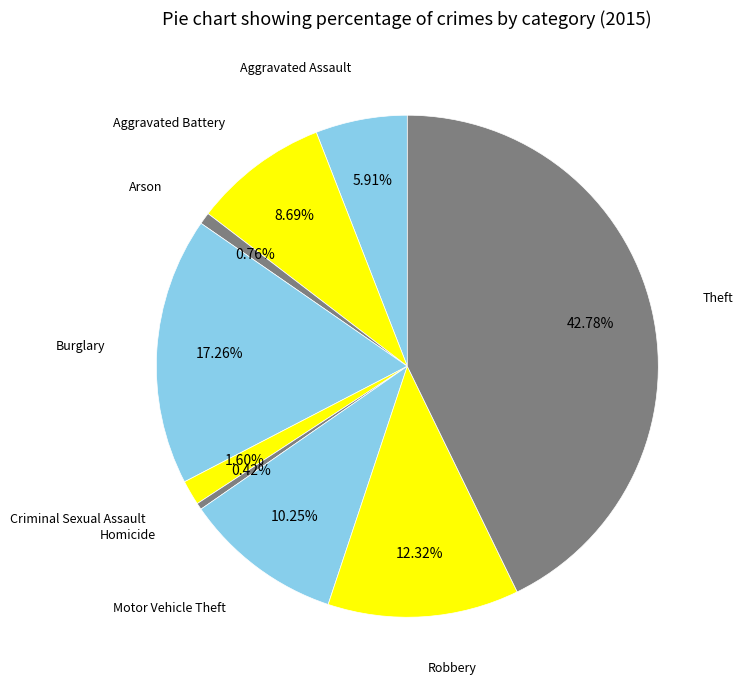

Rank the categories by value from lowest to highest.

Homicide, Arson, Criminal Sexual Assault, Aggravated Assault, Aggravated Battery, Motor Vehicle Theft, Robbery, Burglary, Theft